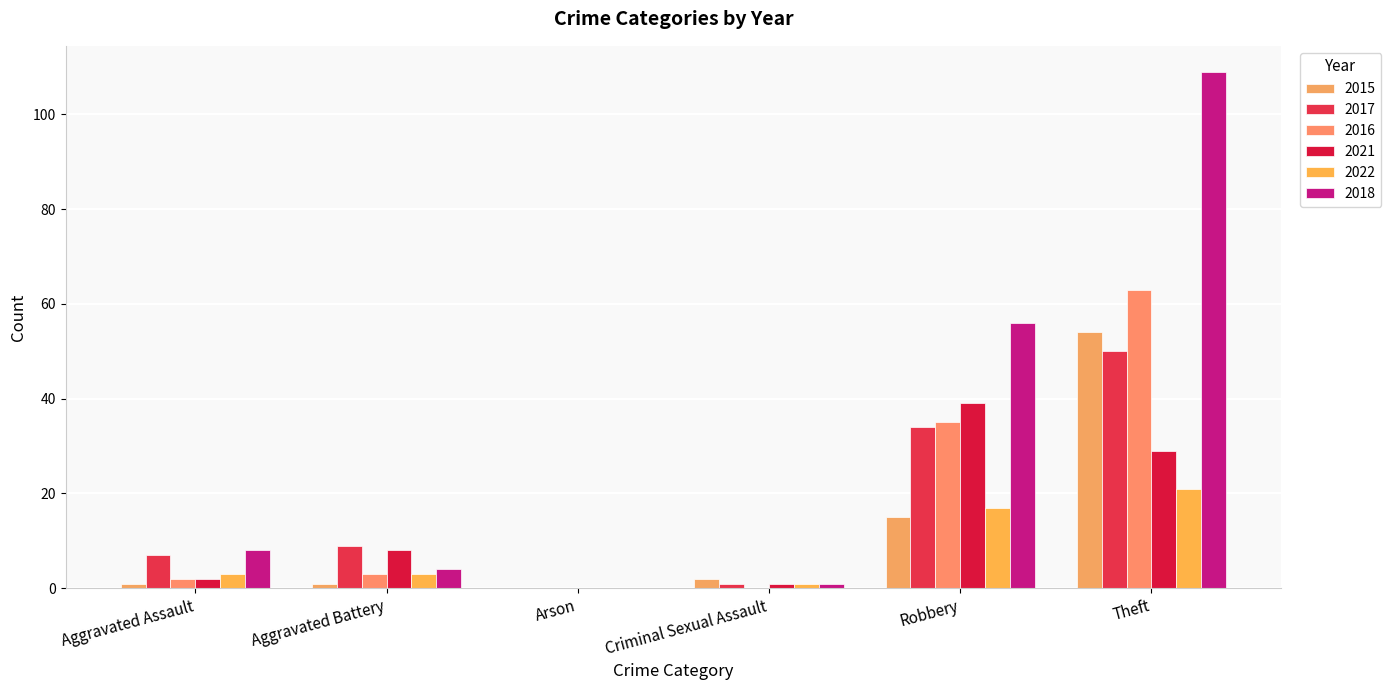

True or false: 2017 has a value of 7 at Aggravated Assault.

True